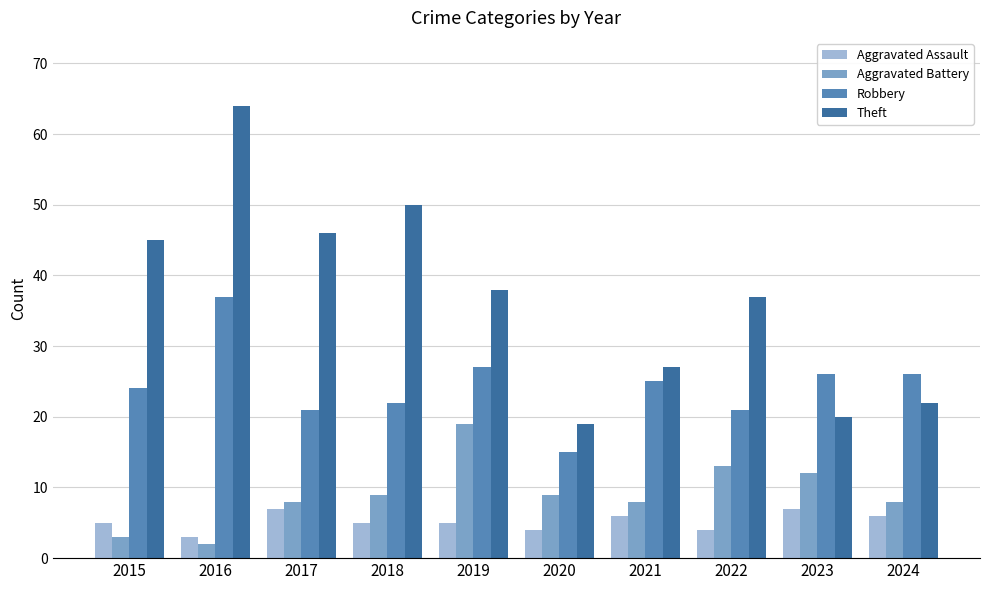

The value of Theft at 2016 is 64. True or false?

True